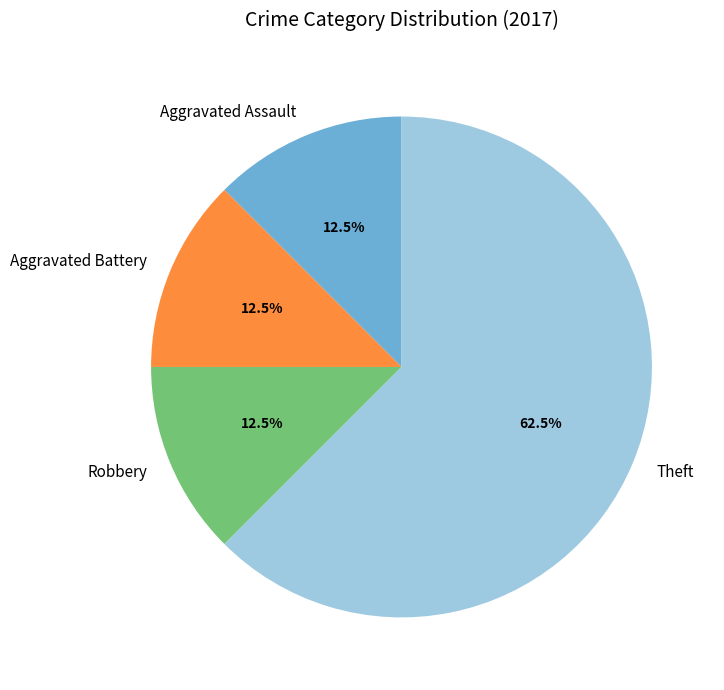

Which category accounts for the majority?

Theft